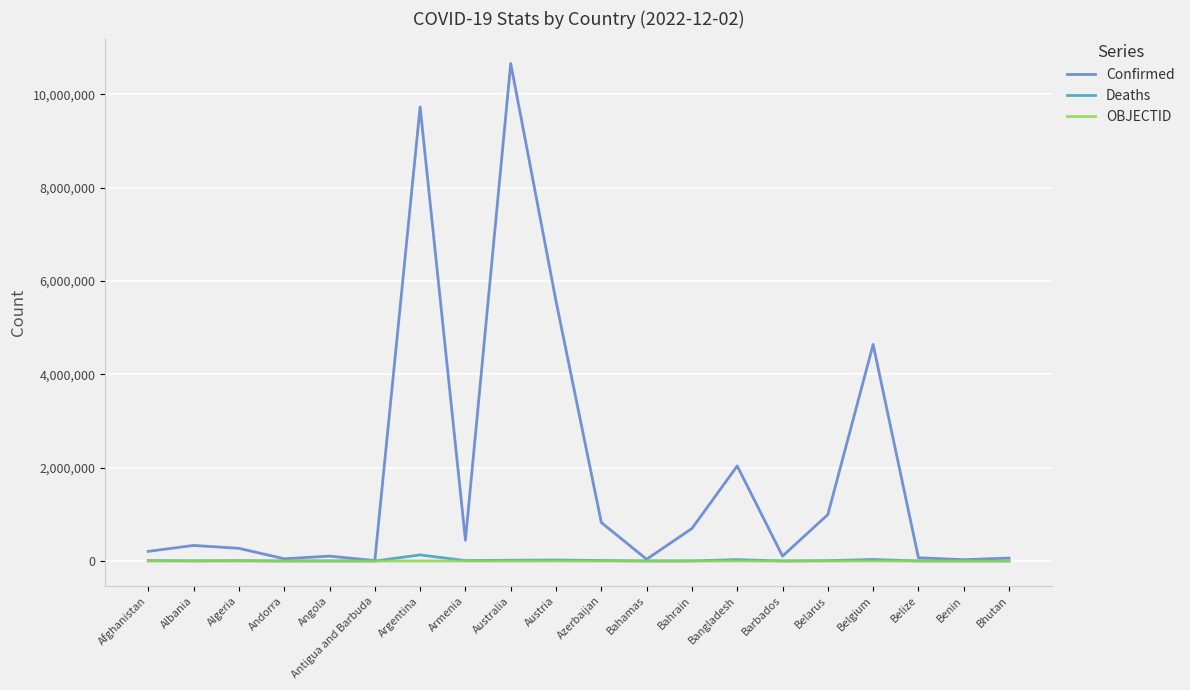

What position from the left is Bangladesh?

14